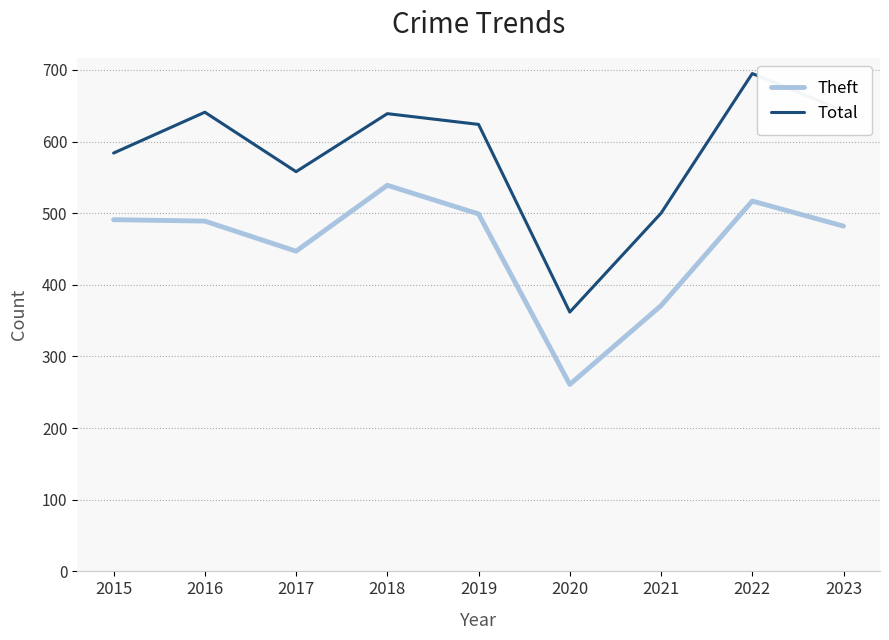

Is the value of Total at 2021 greater than the value of Theft at 2017?

Yes